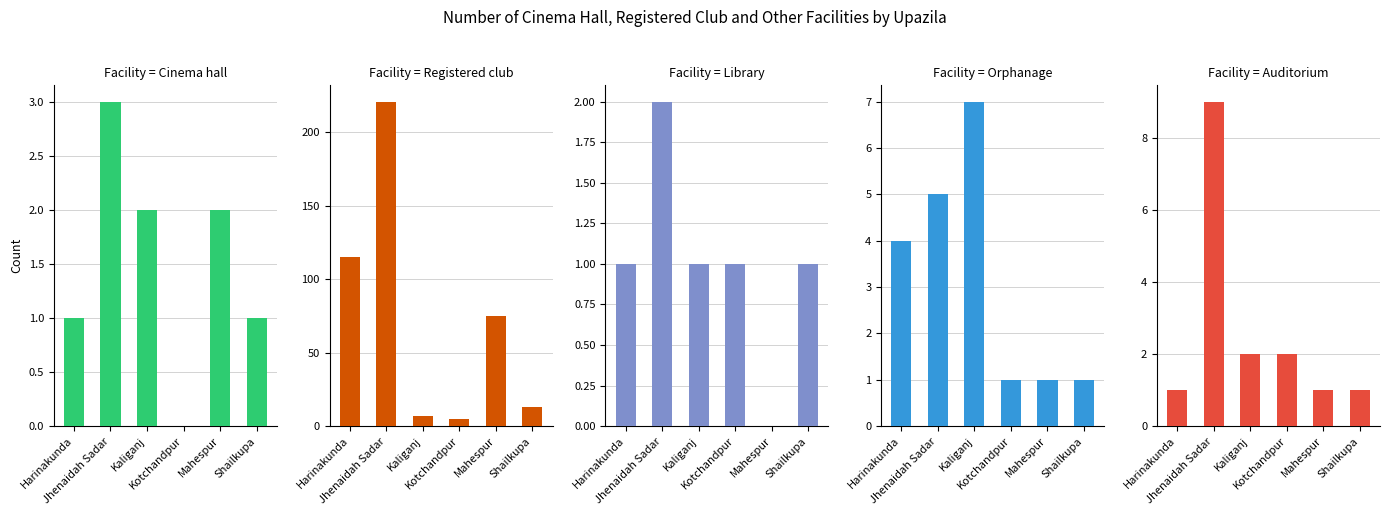

What is the average value of the Cinema hall series?

2